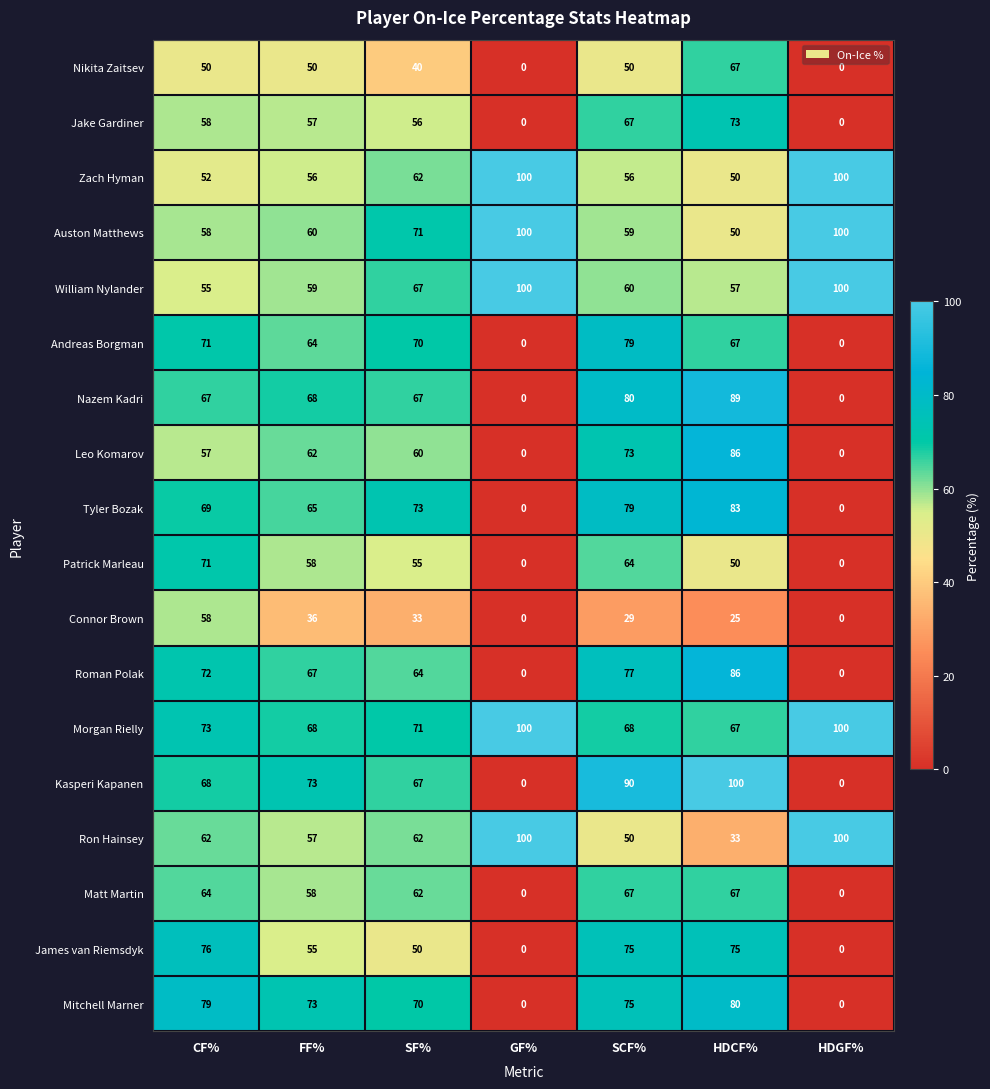

What is the approximate value of Leo Komarov at FF%?

62